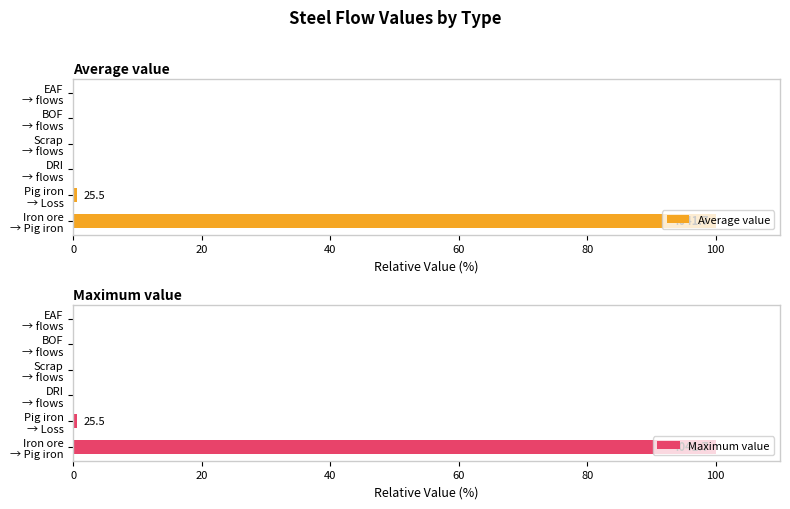

What is the maximum value for Maximum value?

100.0